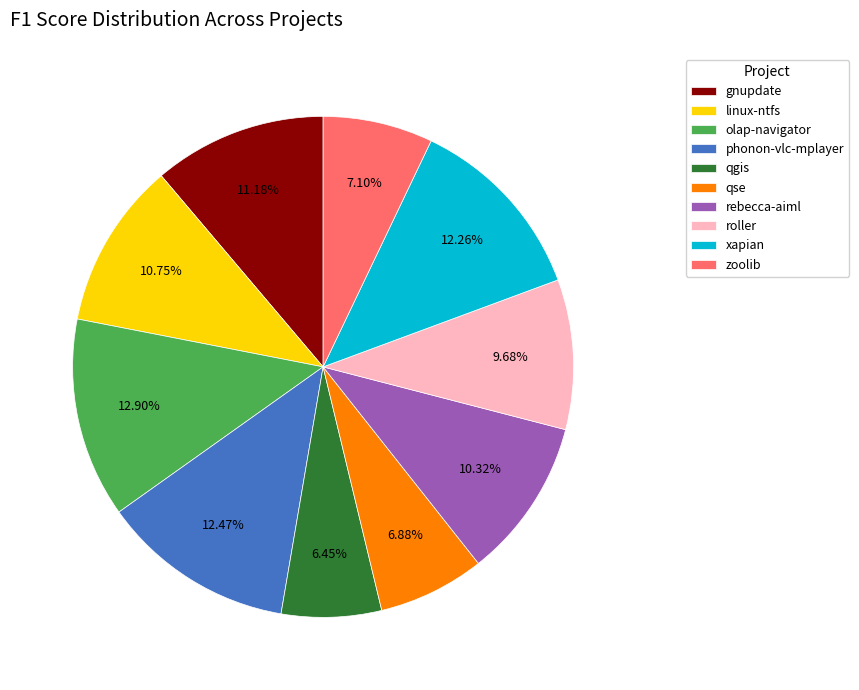

Do linux-ntfs and rebecca-aiml together represent more than half of the pie?

No